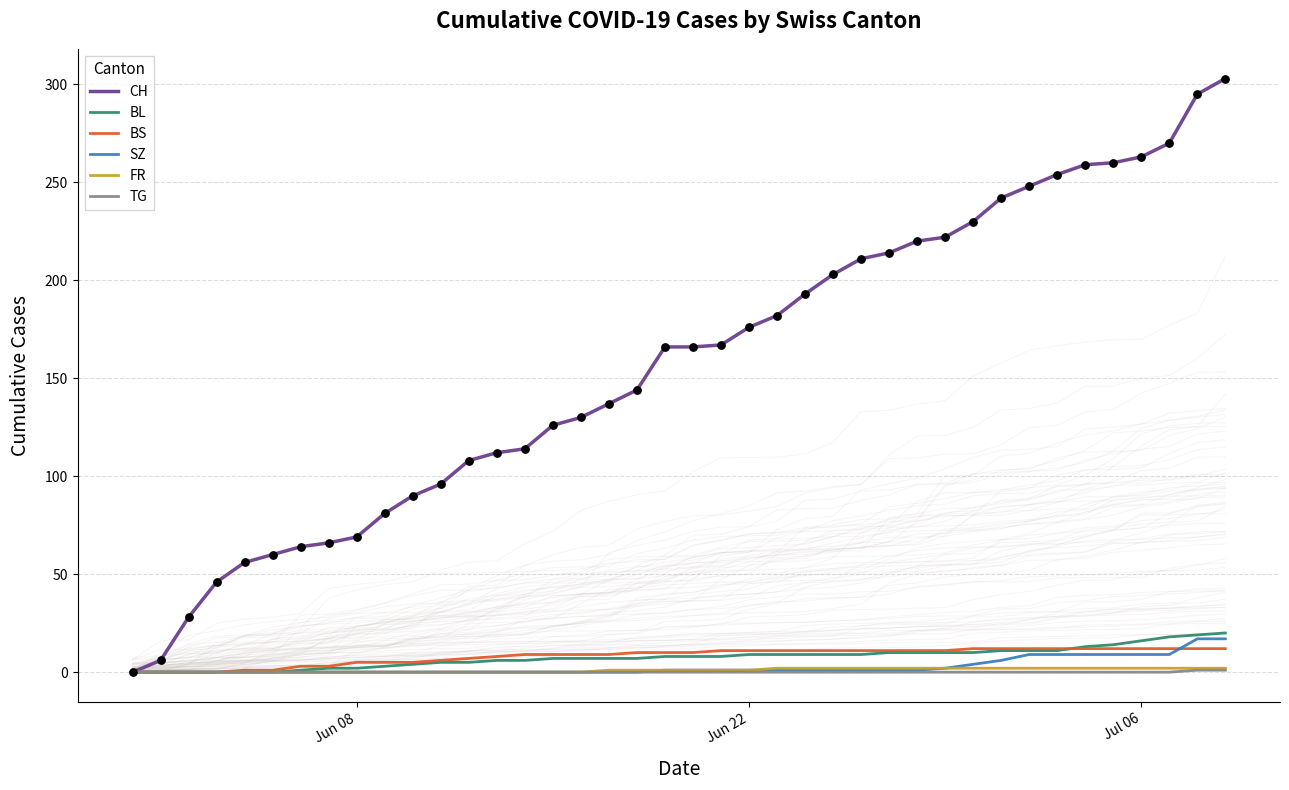

What is the highest value of the BL series?

20